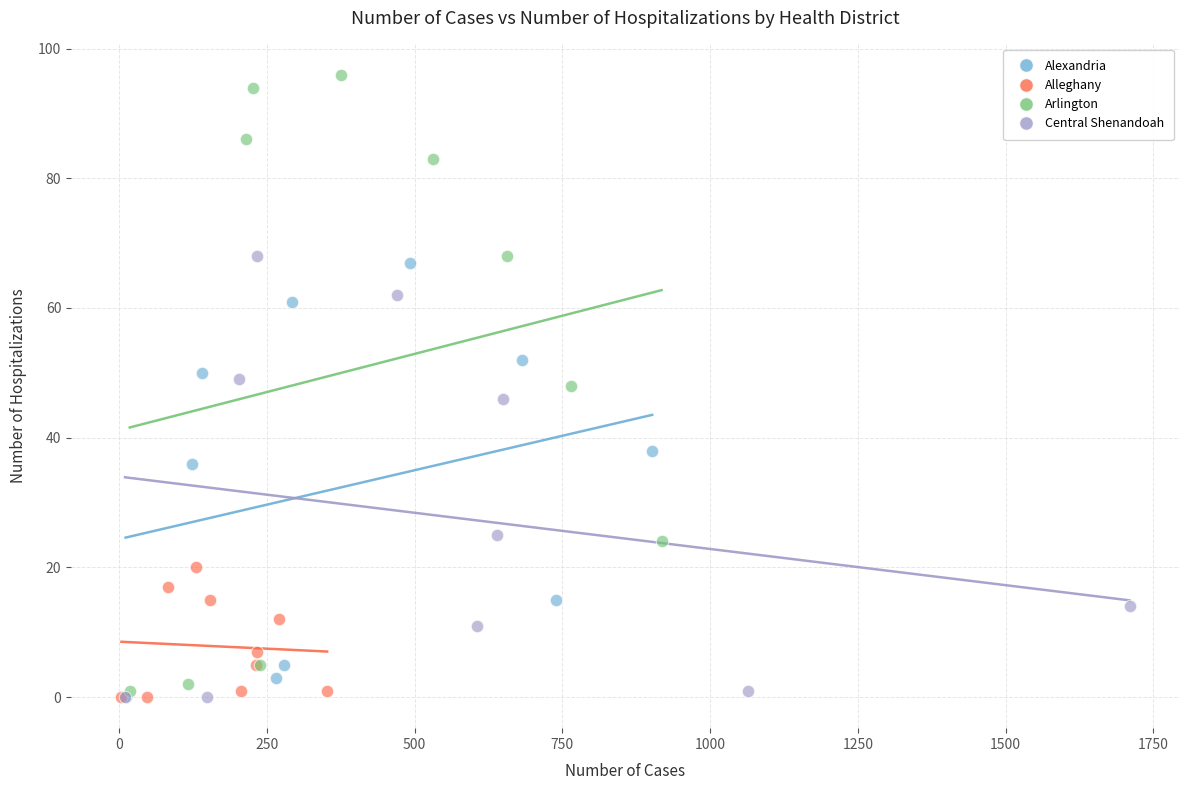

Which series has the widest spread of Y values?

Arlington